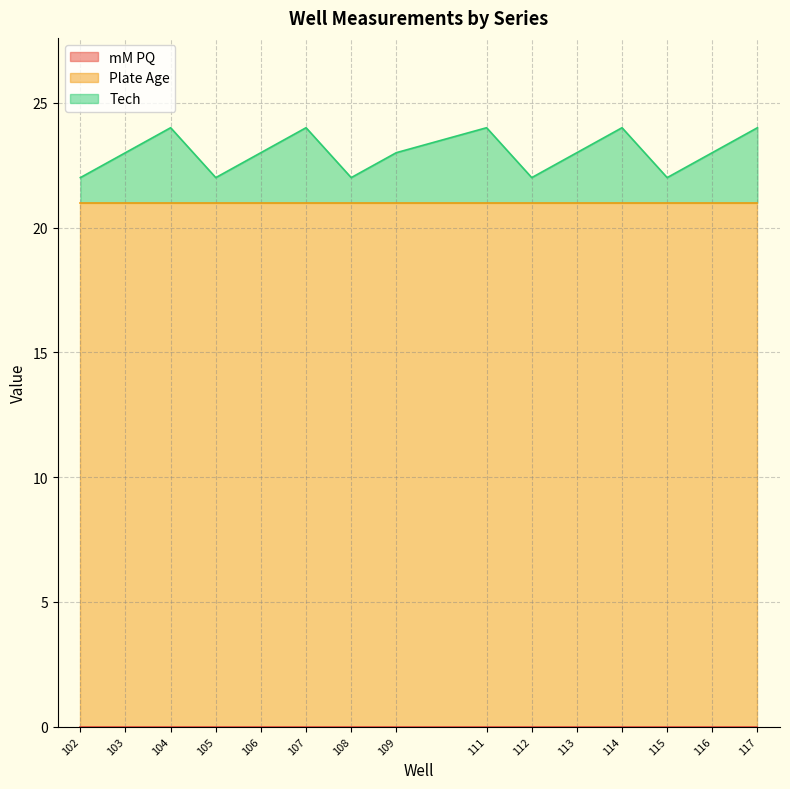

List the series in order of their peak value, lowest first.

mM PQ, Tech, Plate Age